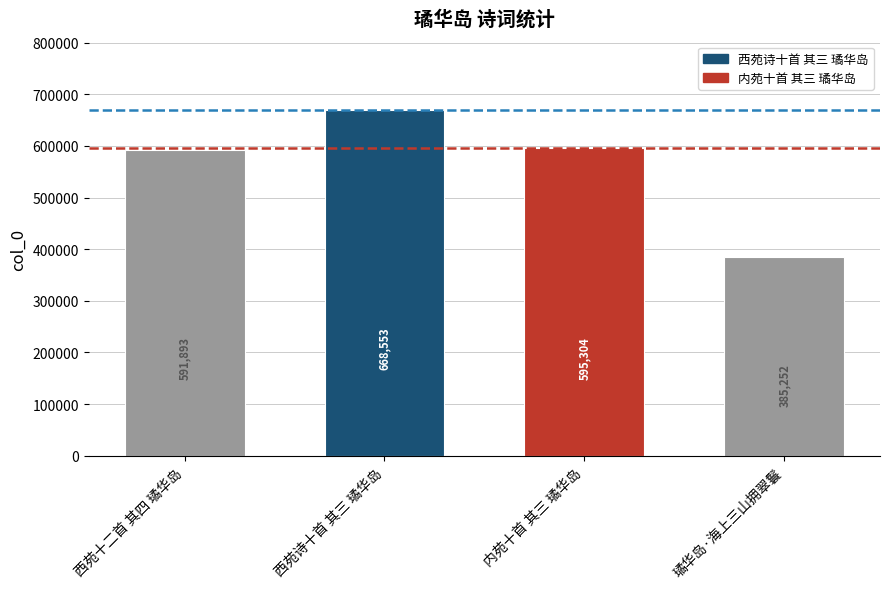

Rank the categories by value from highest to lowest.

西苑诗十首 其三 璚华岛, 内苑十首 其三 璚华岛, 西苑十二首 其四 璚华岛, 璚华岛·海上三山拥翠鬟